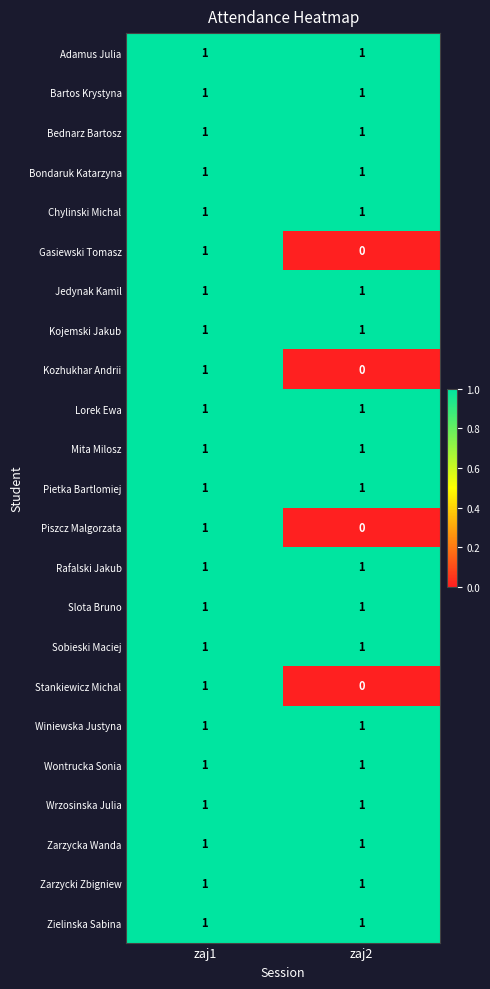

The value of Kojemski Jakub at zaj1 is 1. True or false?

True